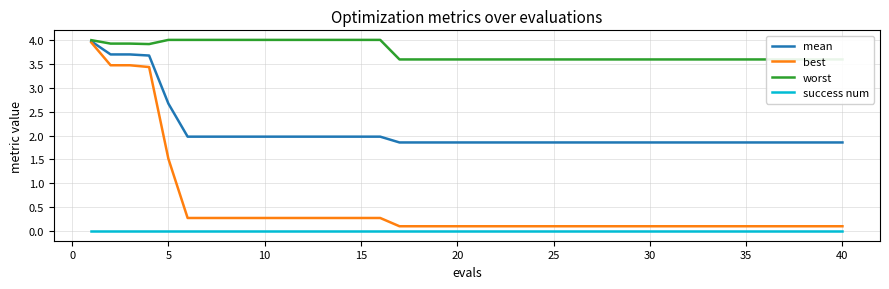

What is the maximum value shown in the chart?

4.0